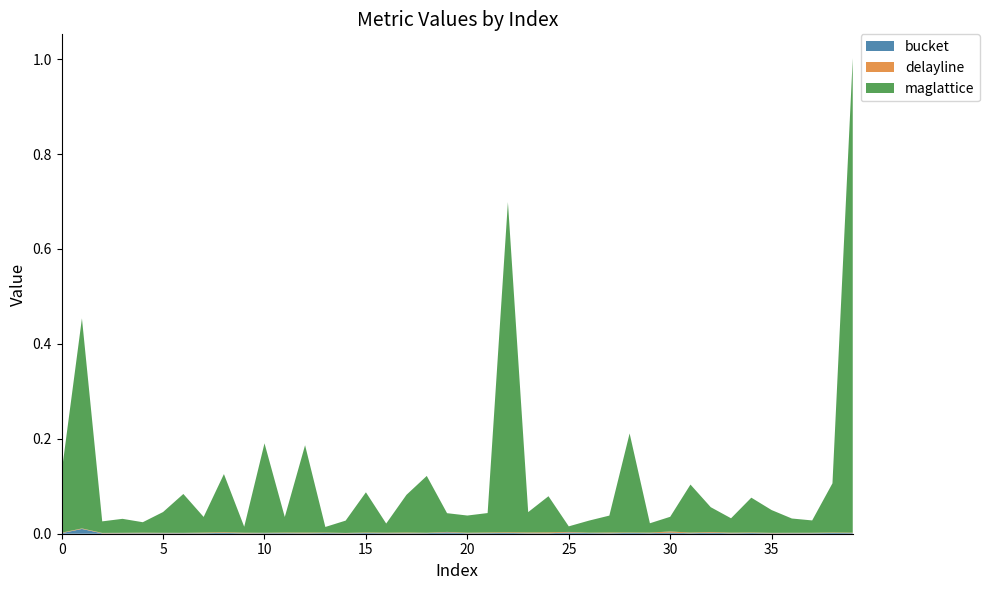

Reading left to right, what are all the values shown in this chart?

bucket: 0=0.0	1=0.0	2=0.0	3=0.0	4=0.0	5=0.0	6=0.0	7=0.0	8=0.0	9=0.0	10=0.0	11=0.0	12=0.0	13=0.0	14=0.0	15=0.0	16=0.0	17=0.0	18=0.0	19=0.0	20=0.0	21=0.0	22=0.0	23=0.0	24=0.0	25=0.0	26=0.0	27=0.0	28=0.0	29=0.0	30=0.0	31=0.0	32=0.0	33=0.0	34=0.0	35=0.0	36=0.0	37=0.0	38=0.0	39=0.0
delayline: 0=0.0	1=0.0	2=0.0	3=0.0	4=0.0	5=0.0	6=0.0	7=0.0	8=0.0	9=0.0	10=0.0	11=0.0	12=0.0	13=0.0	14=0.0	15=0.0	16=0.0	17=0.0	18=0.0	19=0.0	20=0.0	21=0.0	22=0.0	23=0.0	24=0.0	25=0.0	26=0.0	27=0.0	28=0.0	29=0.0	30=0.0	31=0.0	32=0.0	33=0.0	34=0.0	35=0.0	36=0.0	37=0.0	38=0.0	39=0.0
maglattice: 0=0.1	1=0.4	2=0.0	3=0.0	4=0.0	5=0.0	6=0.1	7=0.0	8=0.1	9=0.0	10=0.2	11=0.0	12=0.2	13=0.0	14=0.0	15=0.1	16=0.0	17=0.1	18=0.1	19=0.0	20=0.0	21=0.0	22=0.7	23=0.0	24=0.1	25=0.0	26=0.0	27=0.0	28=0.2	29=0.0	30=0.0	31=0.1	32=0.1	33=0.0	34=0.1	35=0.0	36=0.0	37=0.0	38=0.1	39=1.0